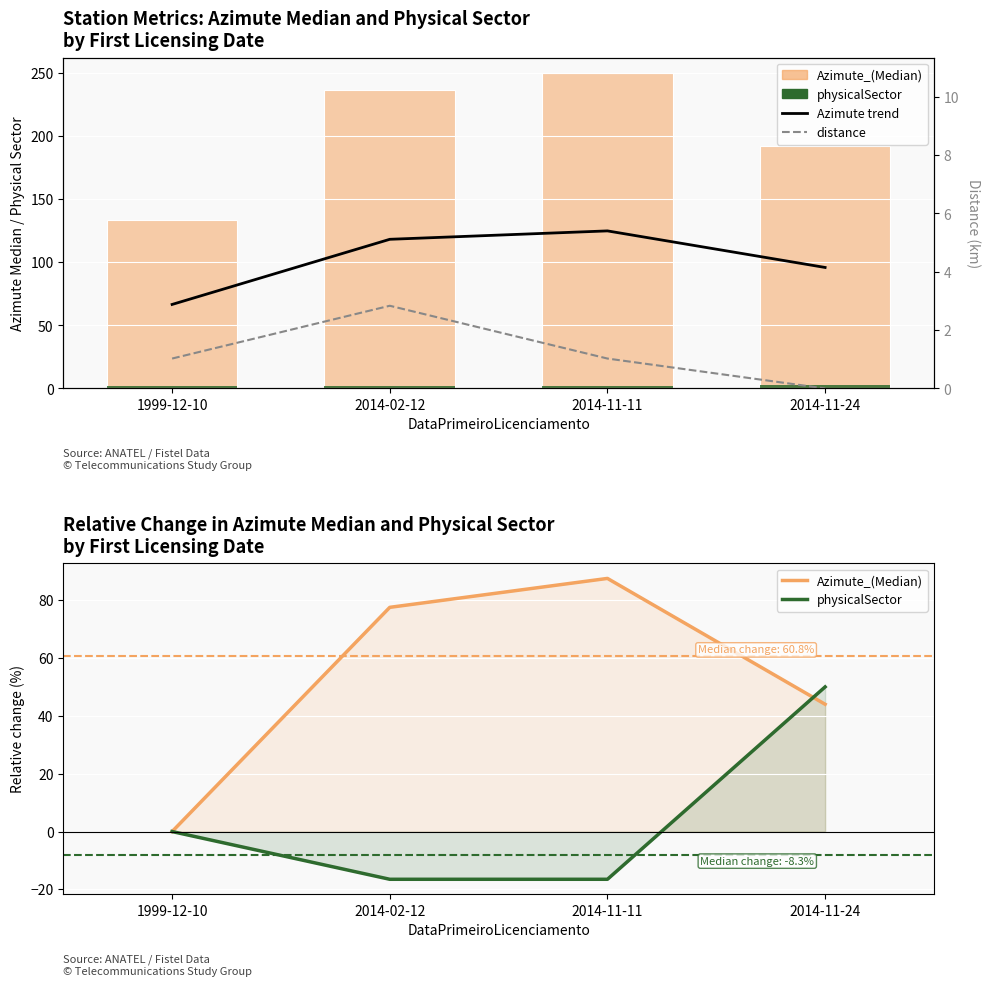

What is the label of the 1st bar from the left?

1999-12-10